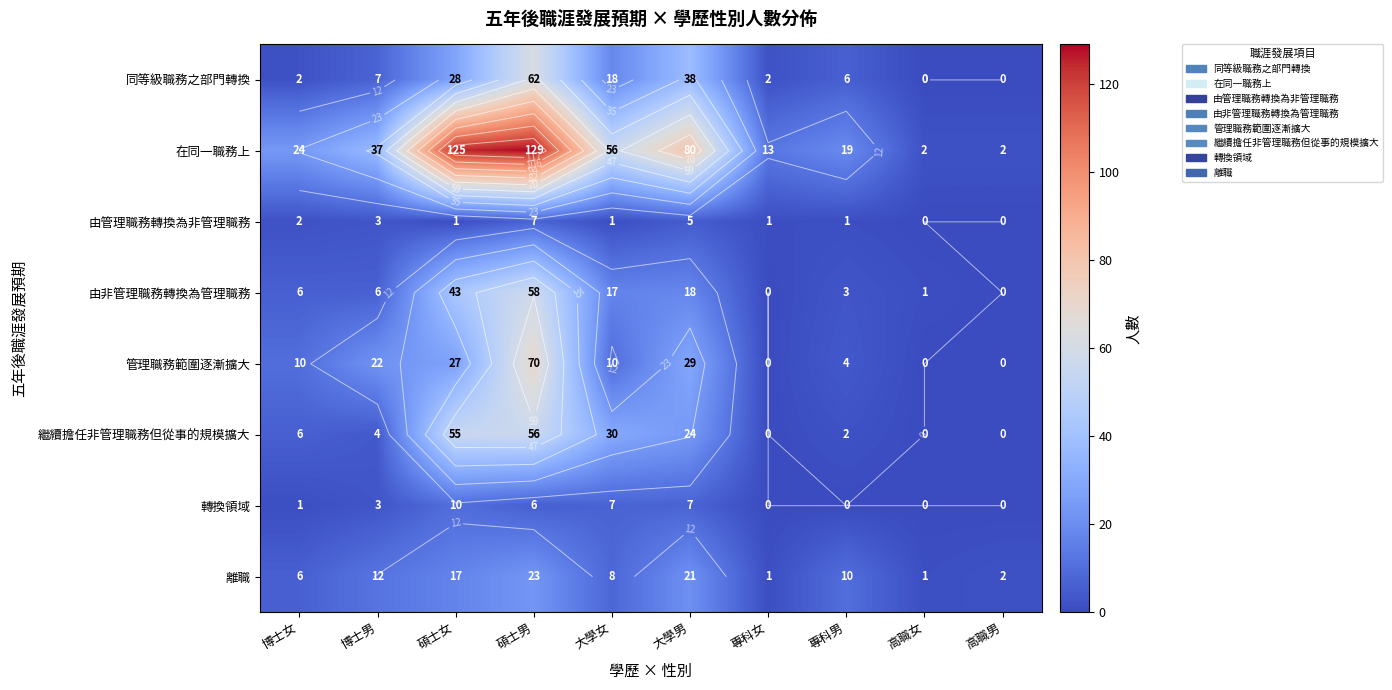

At which category does the chart reach its minimum across all series?

高職女